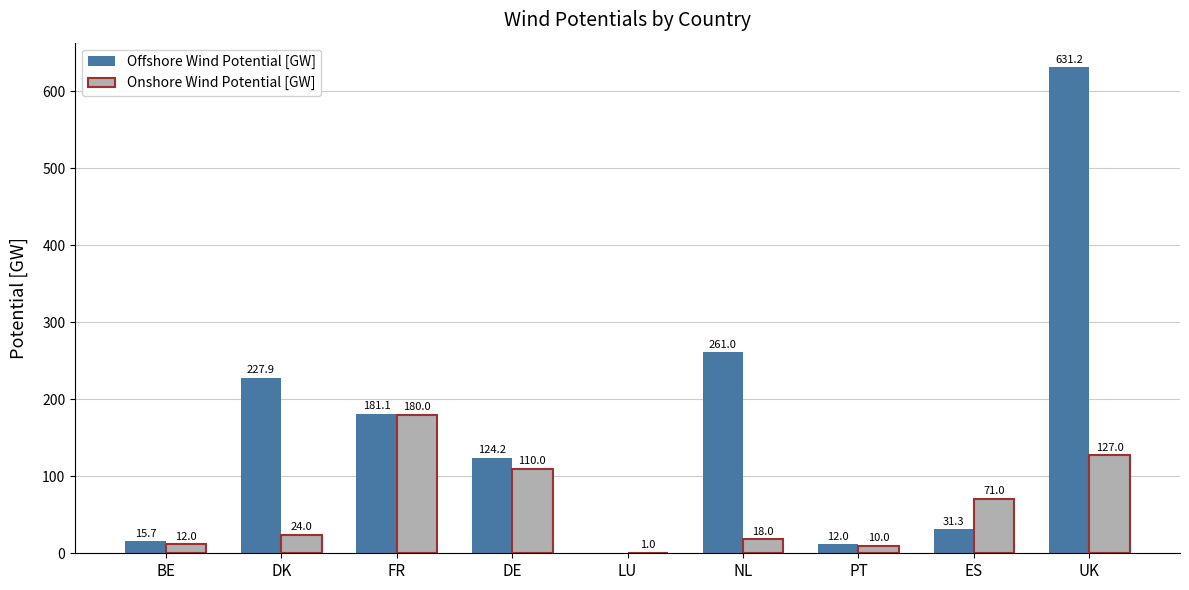

At which label is Offshore Wind Potential [GW] closest to 315?

NL